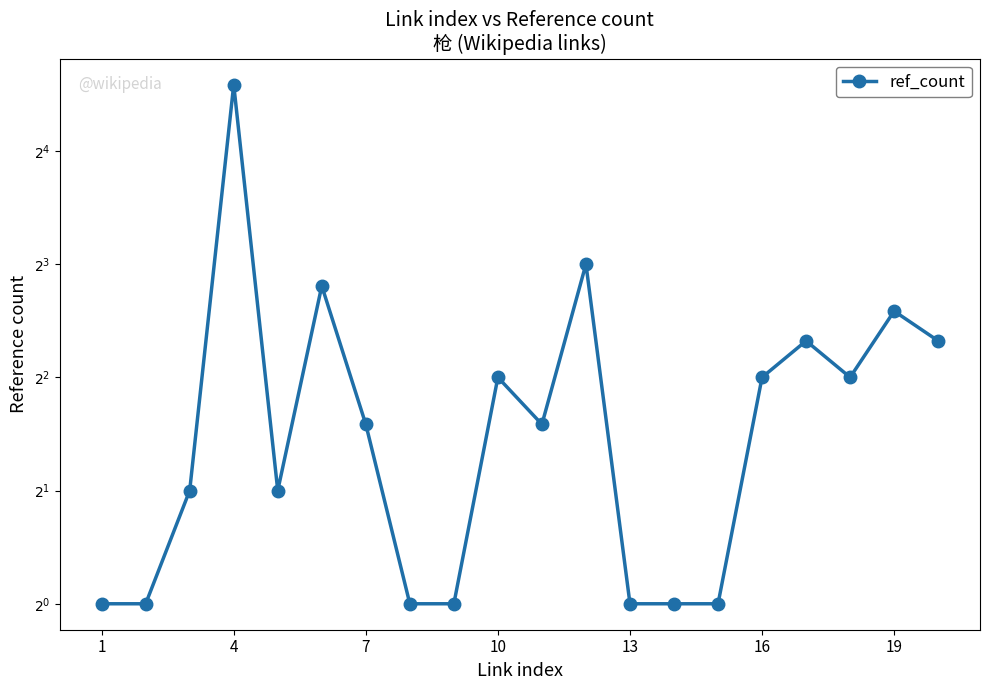

Is it true that the value at 16 is 1?

False